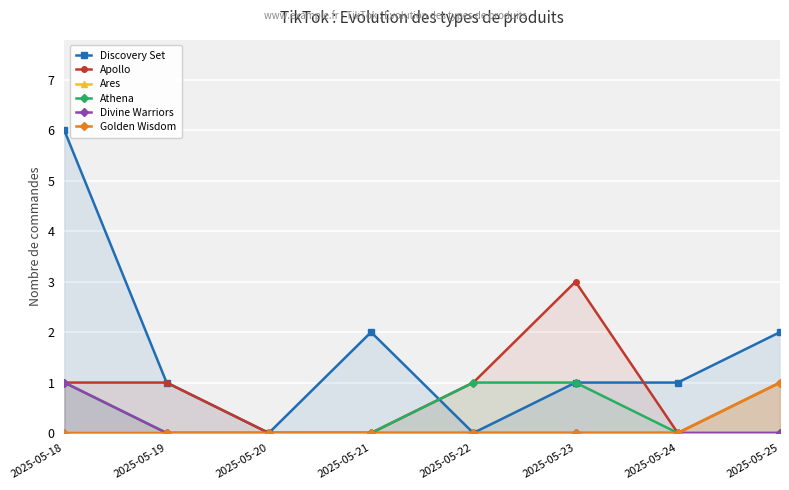

Reading left to right, what are all the values shown in this chart?

Discovery Set: 6	1	0	2	0	1	1	2
Apollo: 1	1	0	0	1	3	0	1
Ares: 0	0	0	0	0	0	0	1
Athena: 1	0	0	0	1	1	0	0
Divine Warriors: 1	0	0	0	0	0	0	0
Golden Wisdom: 0	0	0	0	0	0	0	1